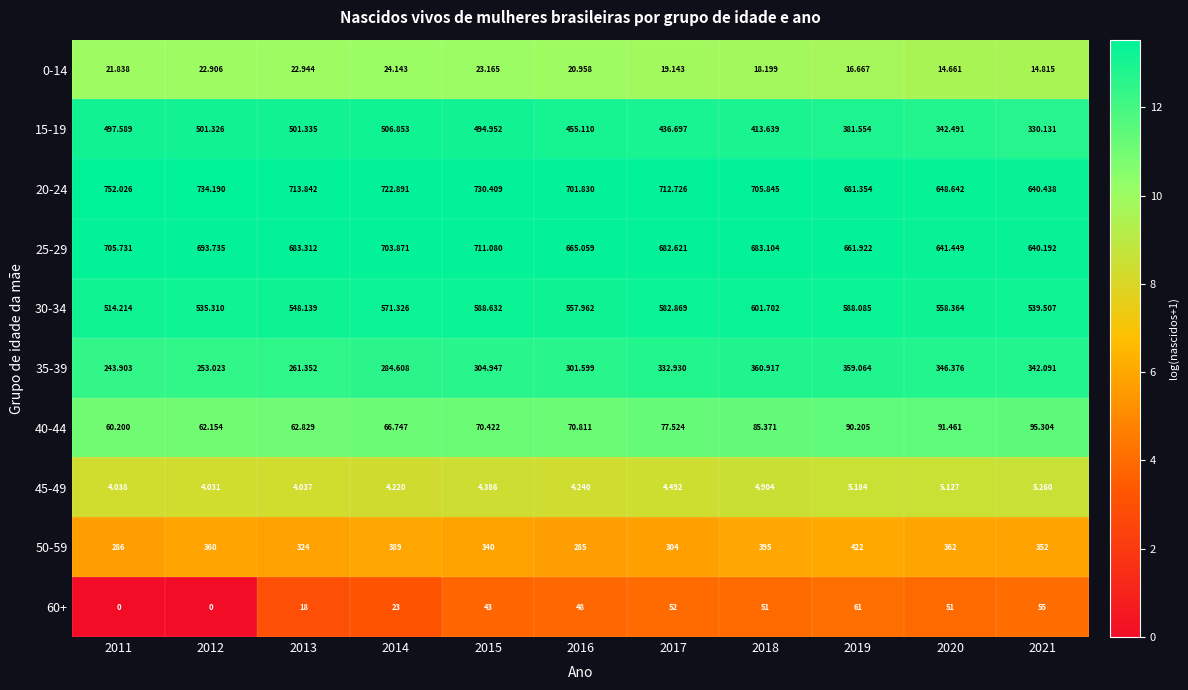

What is the total value across all series at 2017?

3205.0